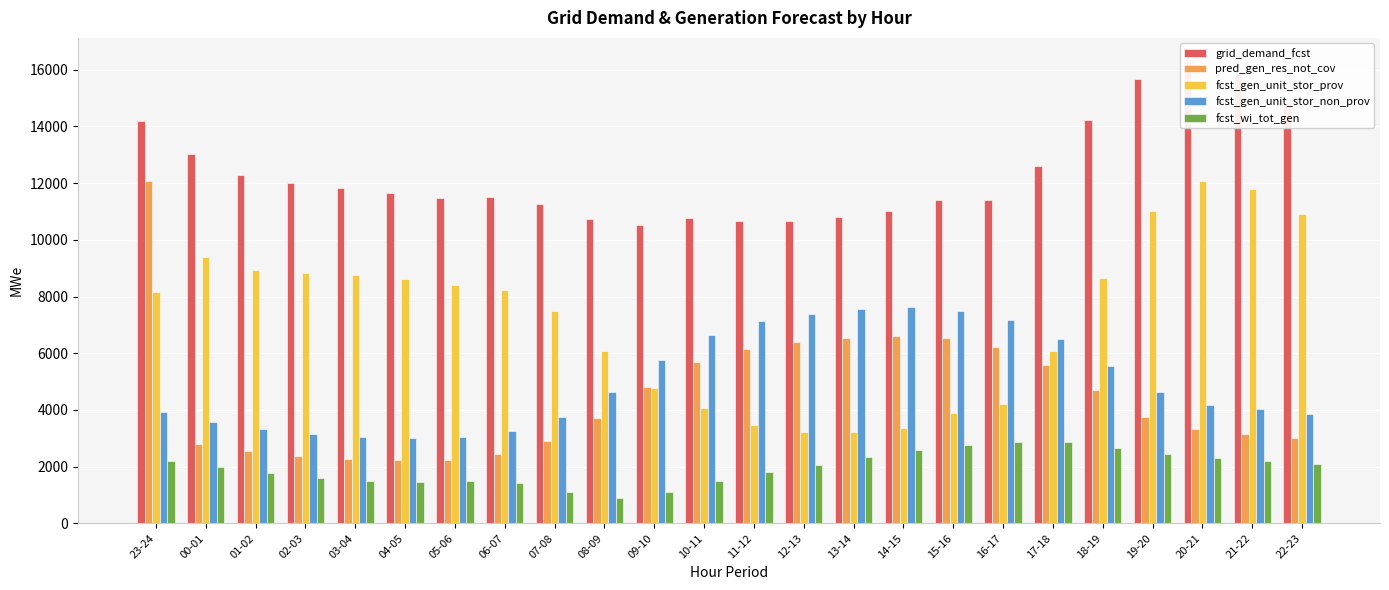

At how many categories does at least one series exceed 9646?

24